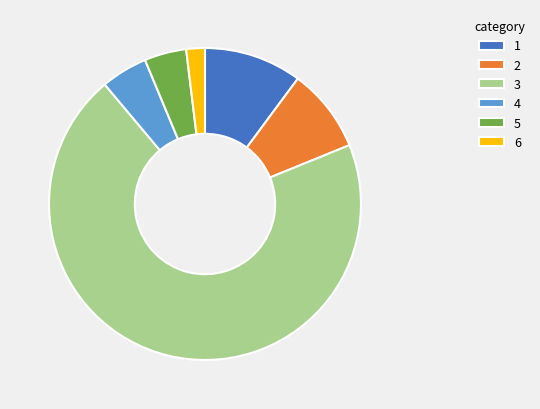

What is the smallest slice in the pie chart?

6